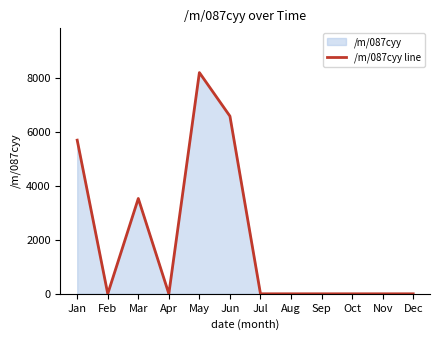

What is the average value?

2002.0